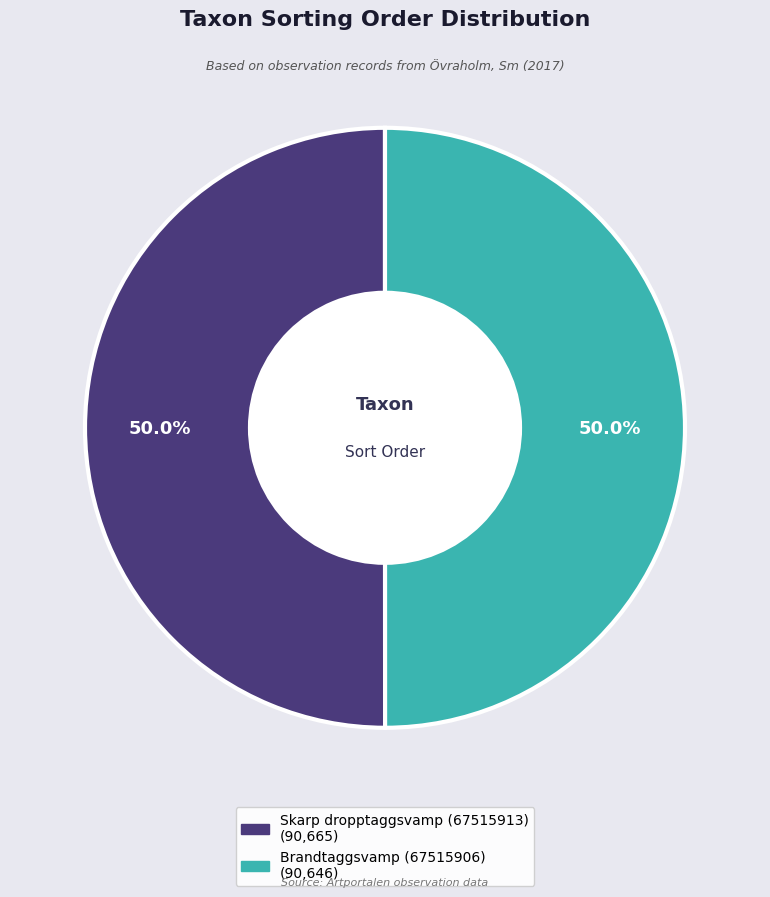

To the nearest percent, what is the average slice percentage?

50%